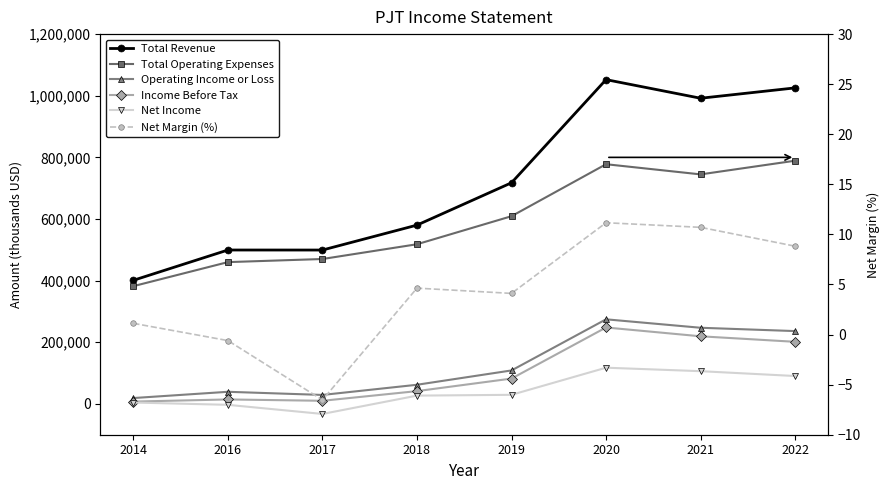

Which category has the highest value in the Total Revenue series?

2020